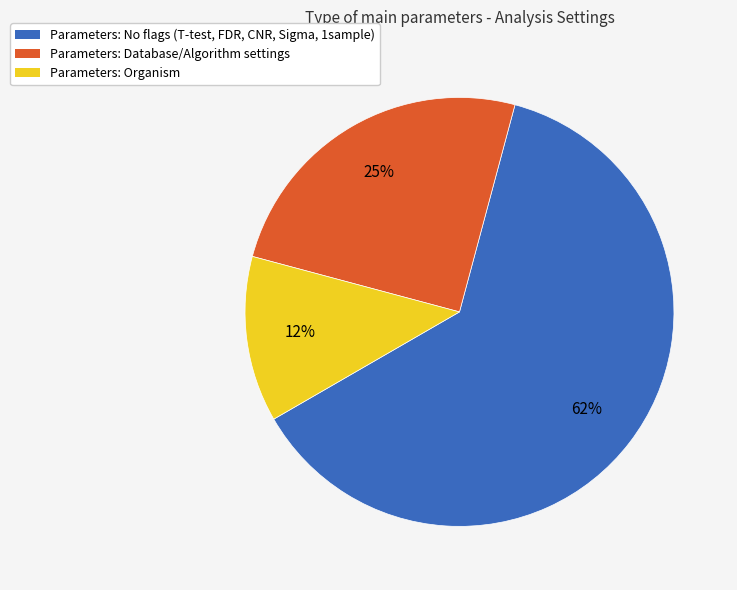

Is there any slice that represents more than half of the pie?

Yes